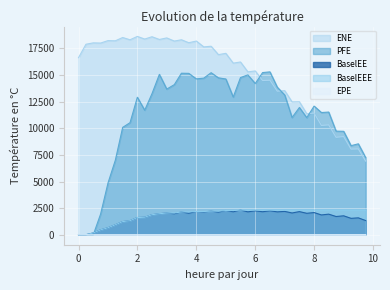

What is the difference between the second highest and minimum values in the BaselEE series?

2278.9